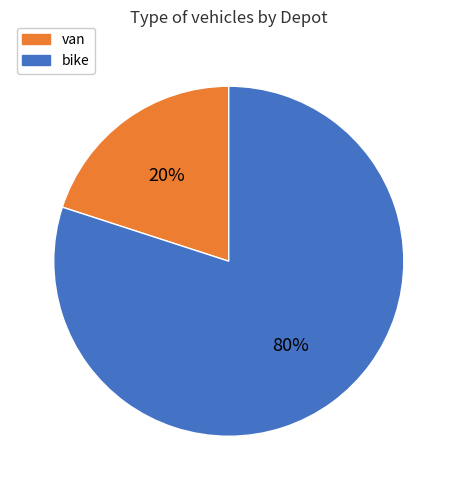

To the nearest percent, what is the difference between the largest and smallest slice percentages?

60%